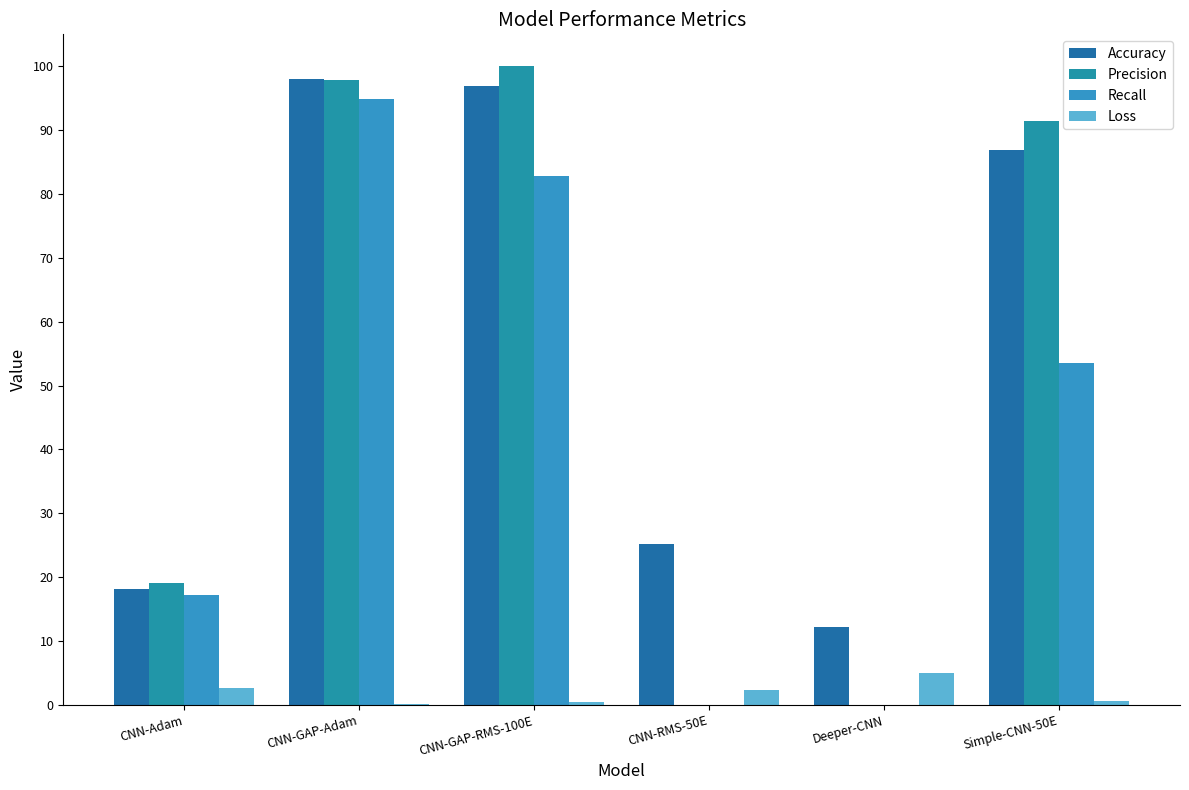

At how many categories does at least one series exceed 94?

2